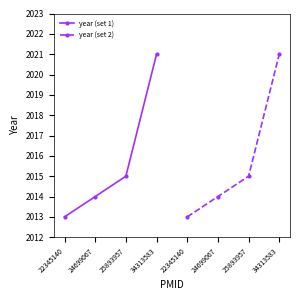

The year (set 2) series shows 3074 at 24699067. True or false?

False